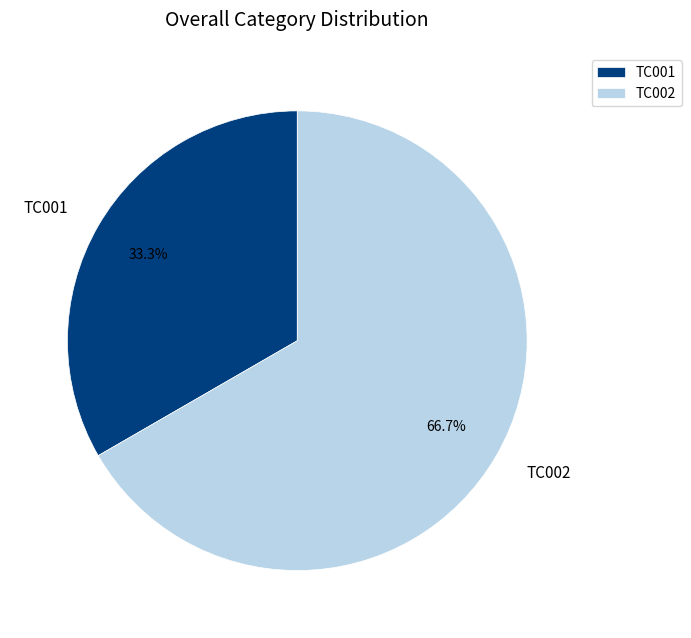

Approximately how many times larger is the value at TC001 compared to TC002?

0.5